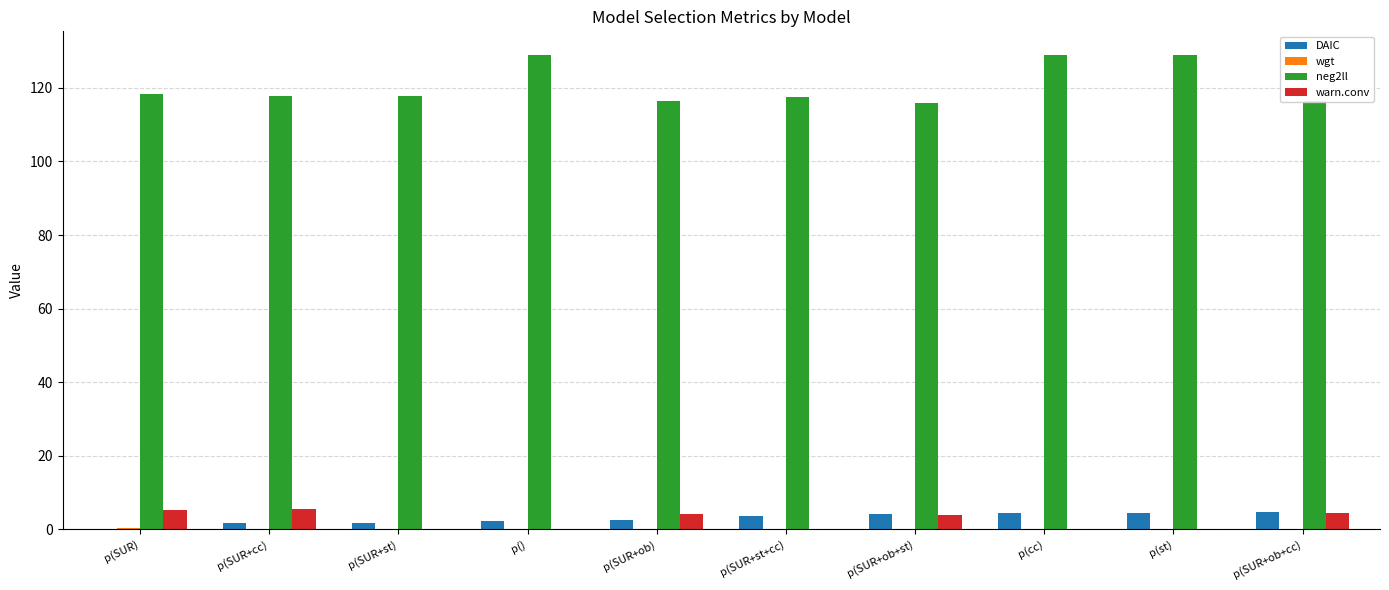

Between p() and p(SUR+st+cc), which series saw the biggest shift?

neg2ll